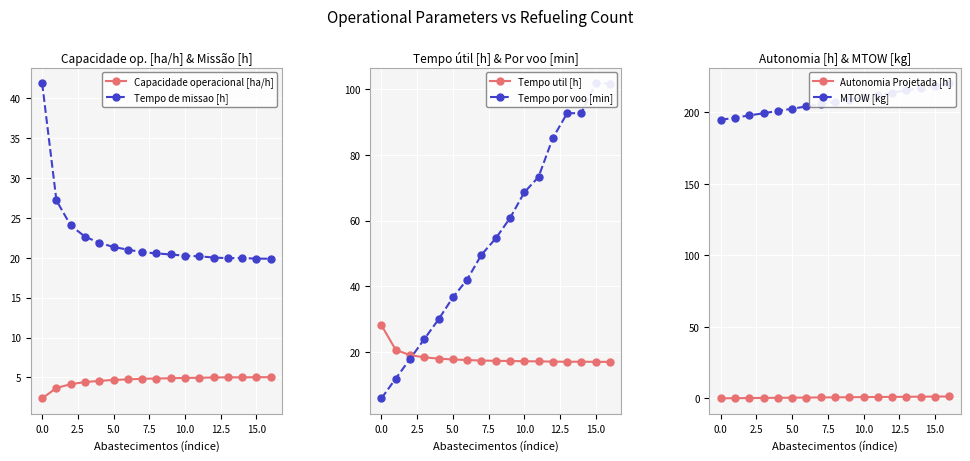

Which category has the highest value in the Capacidade operacional [ha/h] series?

16